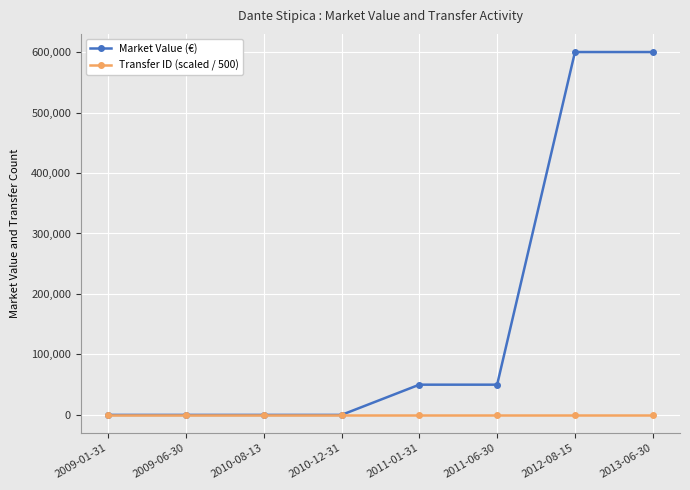

Which series has the largest total across all categories?

Market Value (€)